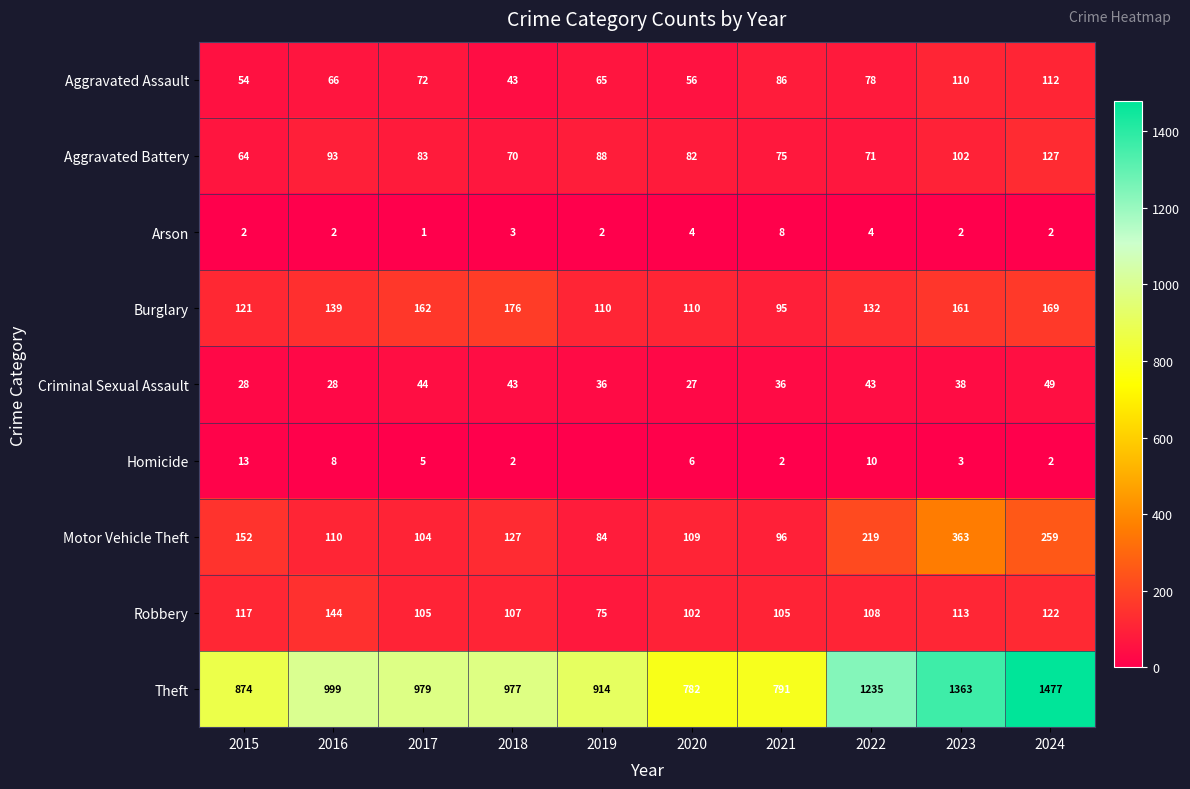

Which series changed the most between 2015 and 2021?

Theft